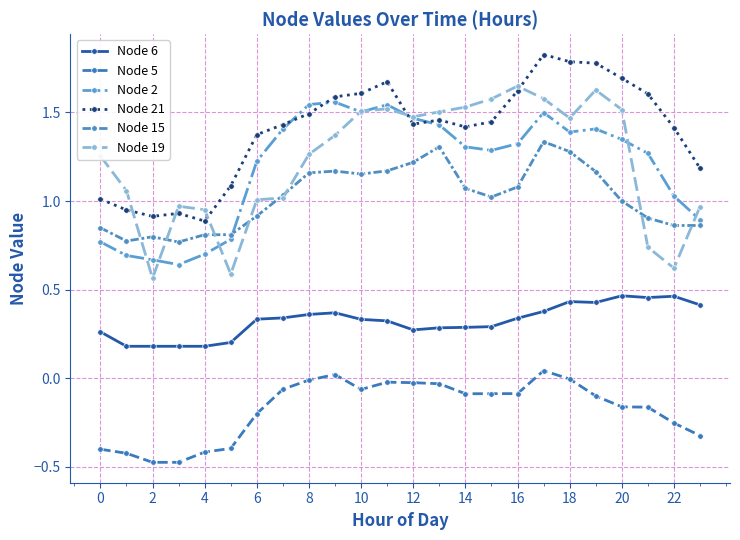

Reading right to left, list all the values displayed in this chart.

Node 6: 0.4	0.5	0.5	0.5	0.4	0.4	0.4	0.3	0.3	0.3	0.3	0.3	0.3	0.3	0.4	0.4	0.3	0.3	0.2	0.2	0.2	0.2	0.2	0.3
Node 5: -0.3	-0.3	-0.2	-0.2	-0.1	-0.0	0.0	-0.1	-0.1	-0.1	-0.0	-0.0	-0.0	-0.1	0.0	-0.0	-0.1	-0.2	-0.4	-0.4	-0.5	-0.5	-0.4	-0.4
Node 2: 0.9	1.0	1.3	1.3	1.4	1.4	1.5	1.3	1.3	1.3	1.4	1.5	1.5	1.5	1.6	1.5	1.4	1.2	0.8	0.7	0.6	0.7	0.7	0.8
Node 21: 1.2	1.4	1.6	1.7	1.8	1.8	1.8	1.6	1.4	1.4	1.5	1.4	1.7	1.6	1.6	1.5	1.4	1.4	1.1	0.9	0.9	0.9	1.0	1.0
Node 15: 0.9	0.9	0.9	1.0	1.2	1.3	1.3	1.1	1.0	1.1	1.3	1.2	1.2	1.2	1.2	1.2	1.0	0.9	0.8	0.8	0.8	0.8	0.8	0.8
Node 19: 1.0	0.6	0.7	1.5	1.6	1.5	1.6	1.6	1.6	1.5	1.5	1.5	1.5	1.5	1.4	1.3	1.0	1.0	0.6	1.0	1.0	0.6	1.1	1.3